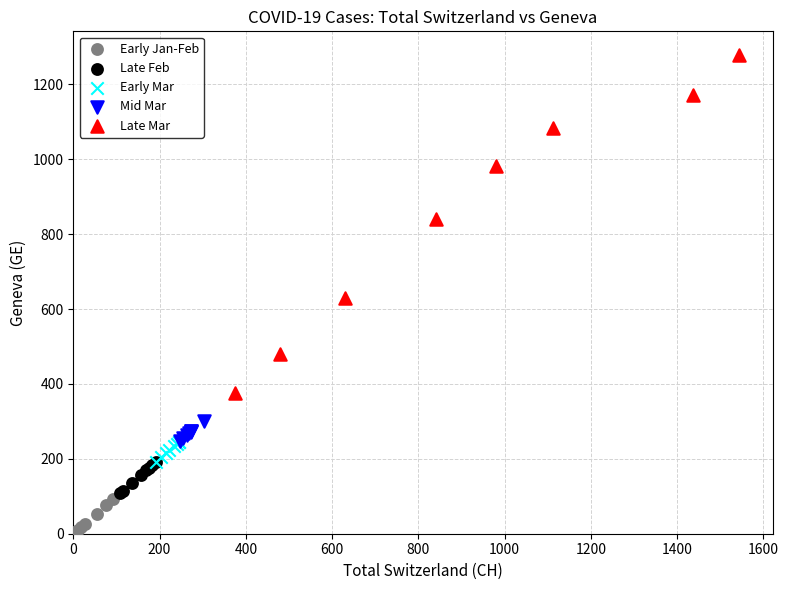

Which series has the widest spread of Y values?

Late Mar